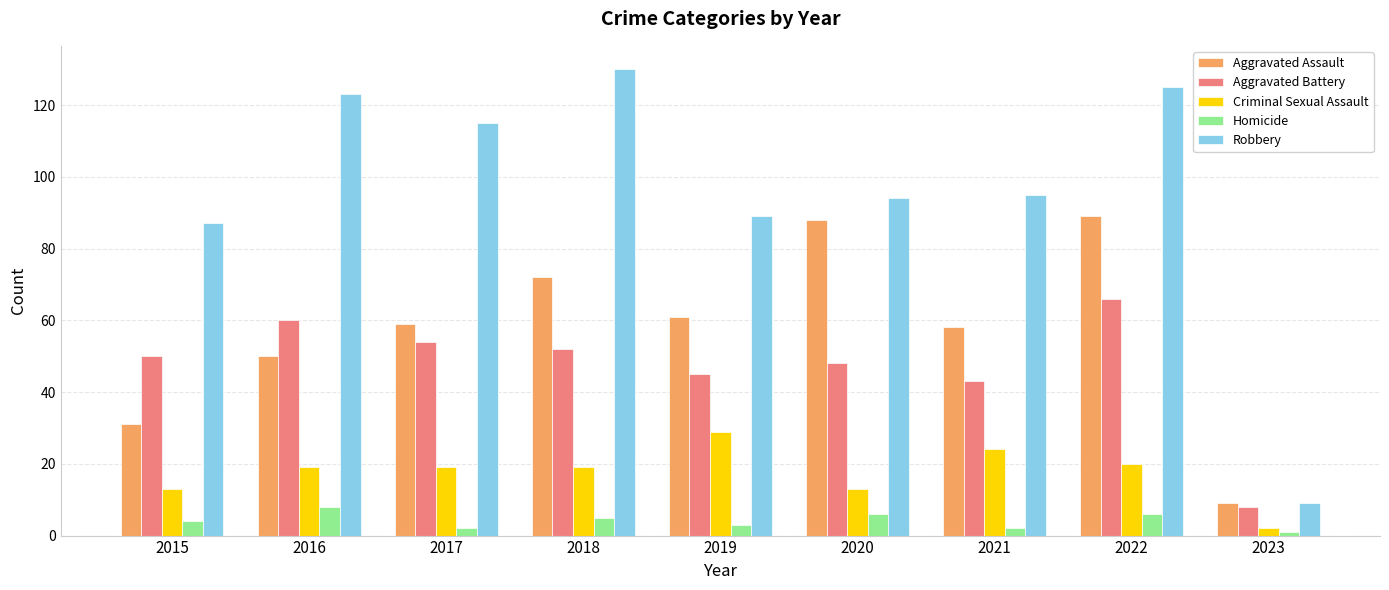

What is the difference between the maximum and minimum values in the Homicide series?

7